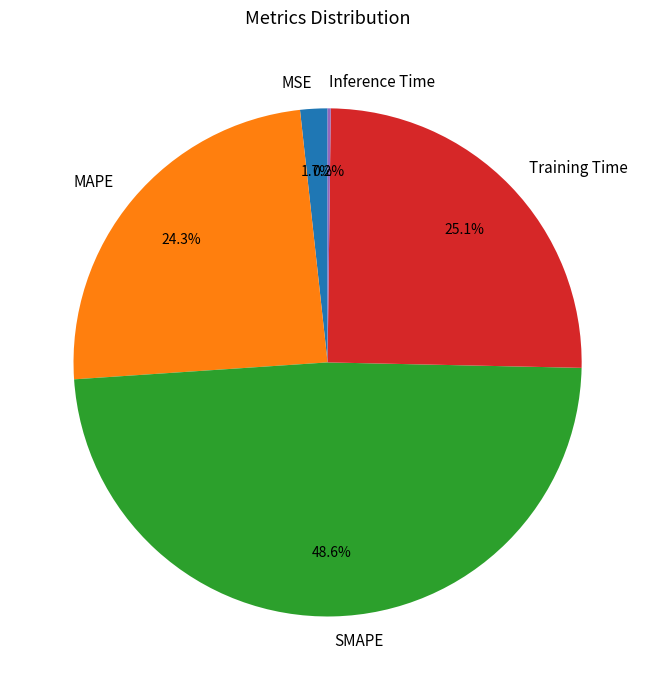

Combined, do SMAPE and MAPE account for over 50%?

Yes